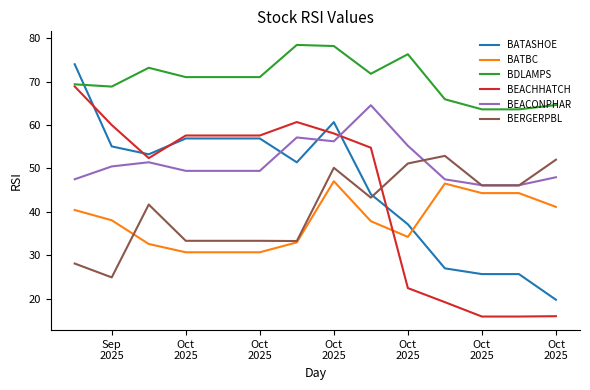

Which series ends up on top after the final intersection of BATBC and BEACHHATCH?

BATBC